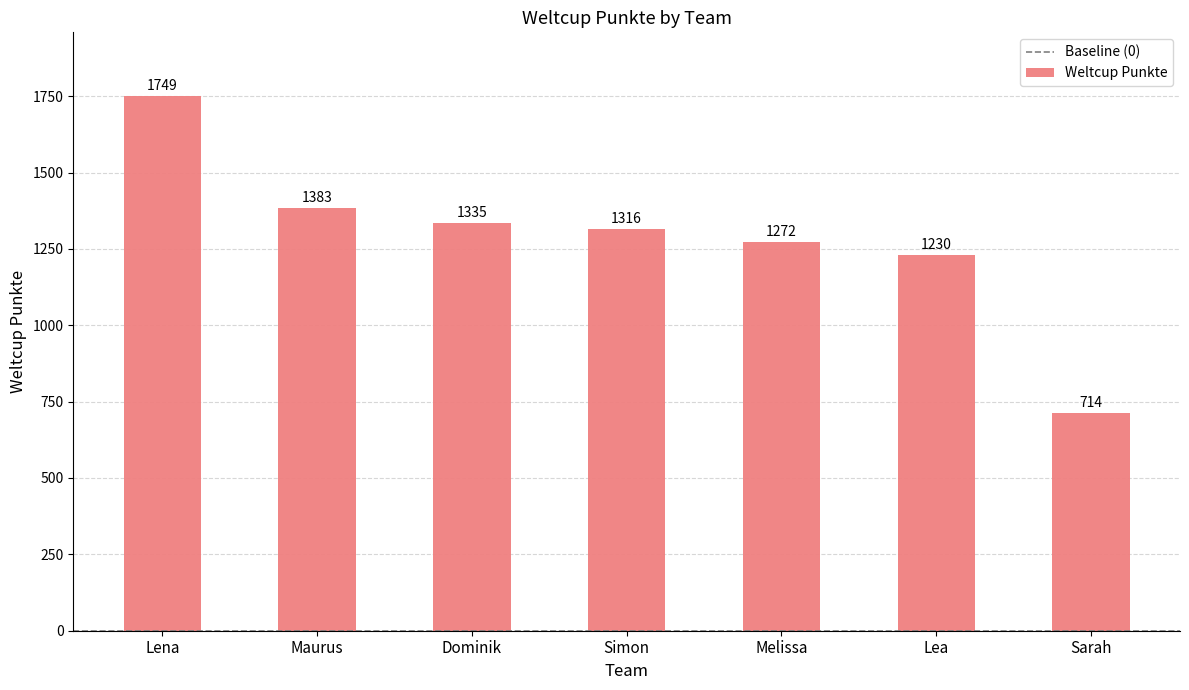

Count the number of data series in this chart.

1